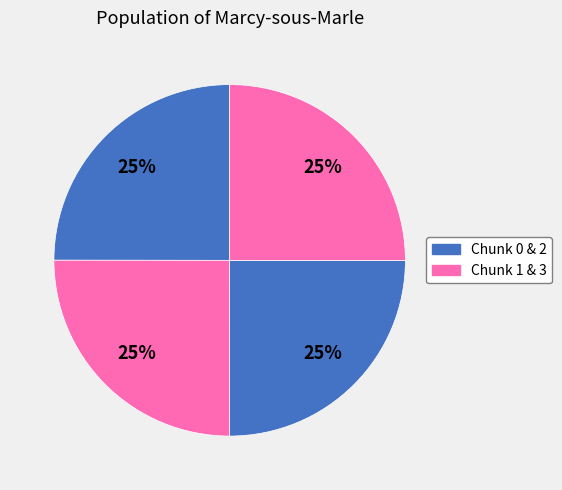

How many slices are in this pie chart?

4